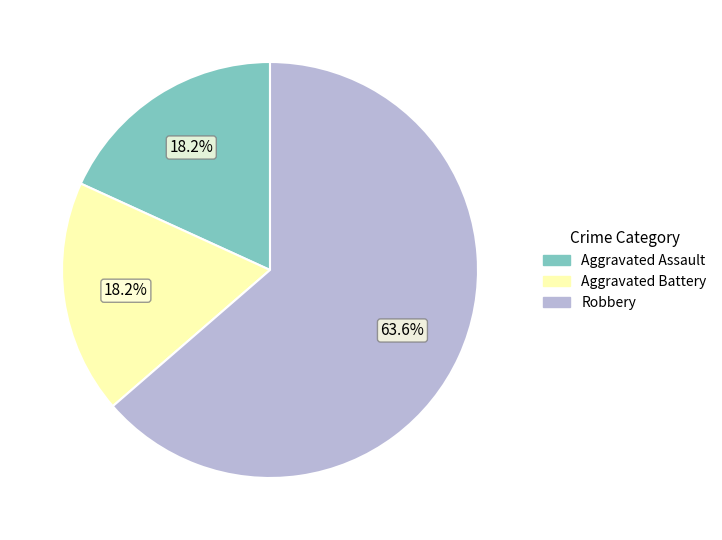

To the nearest percent, what percentage of the pie is Aggravated Battery?

18%